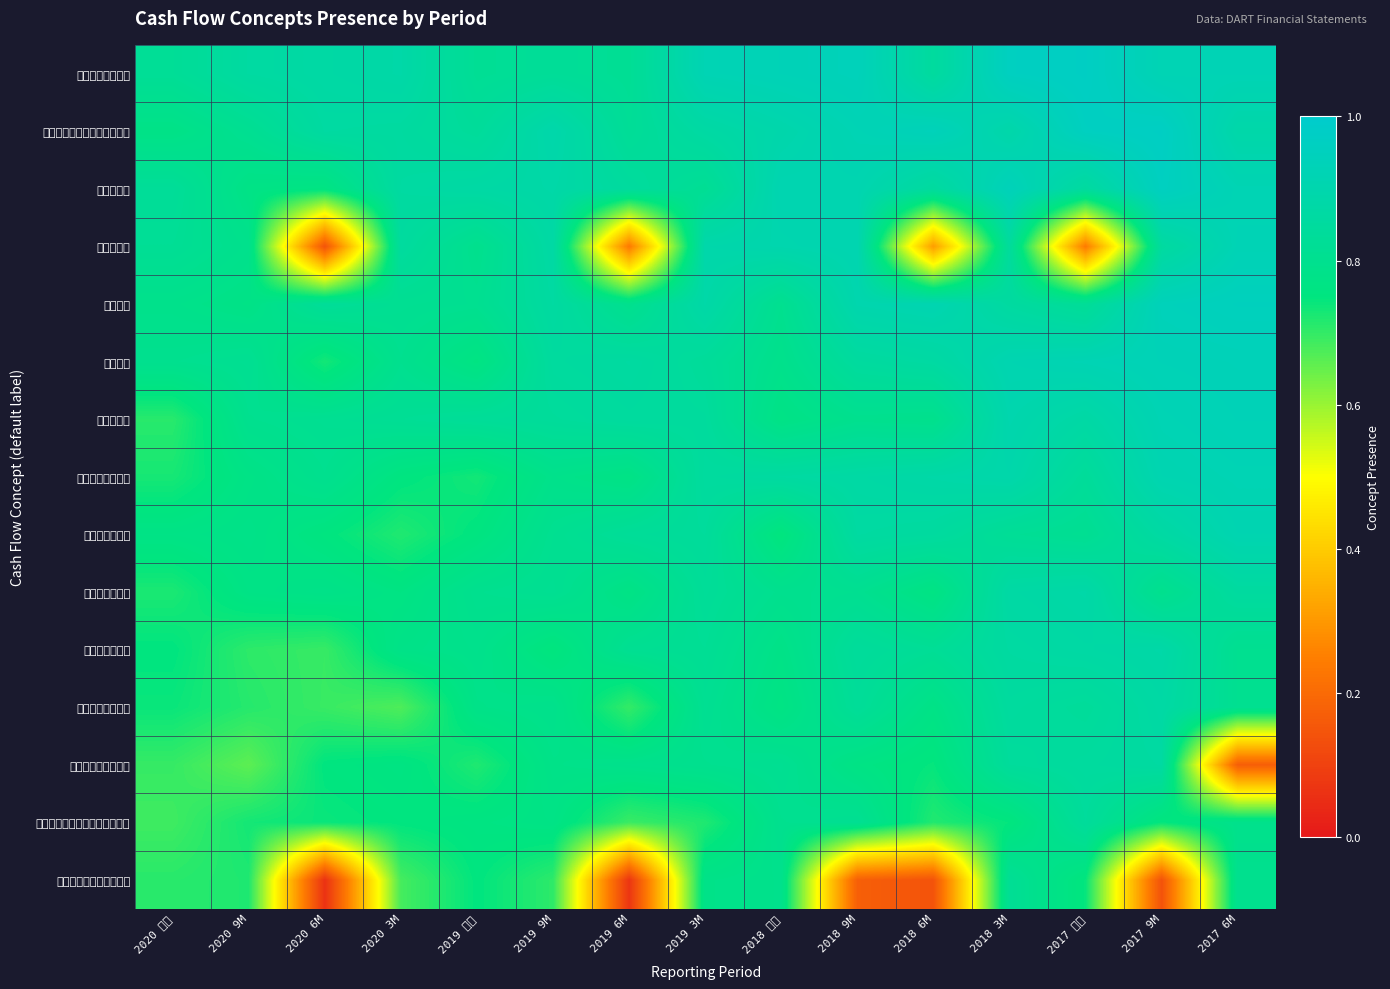

Rank the series at 2020 3M from highest to lowest value.

영업활동현금흐름, 배당금수취, 영업으로부터창출된현금흐름, 배당금지급, 법인세납부, 이자수취, 이자지급, 무형자산의취득, 유형자산의처분, 단기차입금의순증감, 투자활동현금흐름, 관계기업에대한투자자산의취득, 유형자산의취득, 종속기업투자주식의취득, 재무활동현금흐름